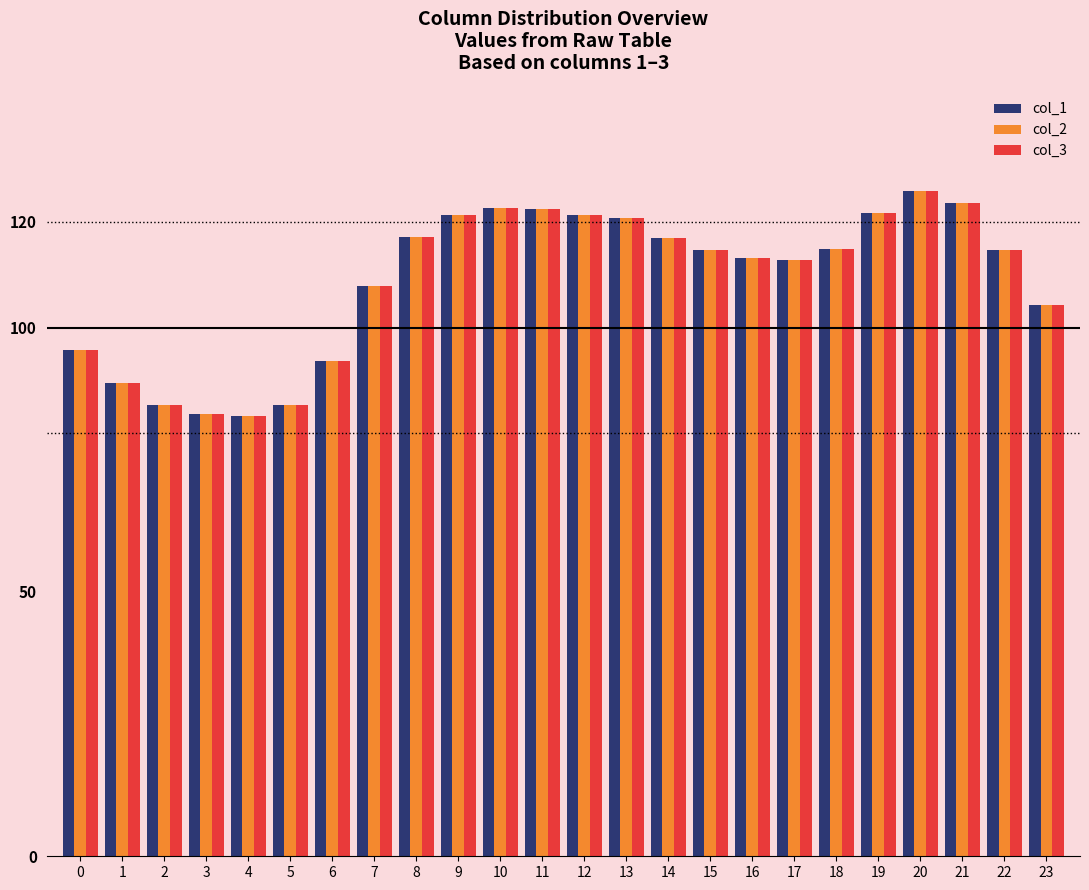

At which category is the sum across all series the highest?

20